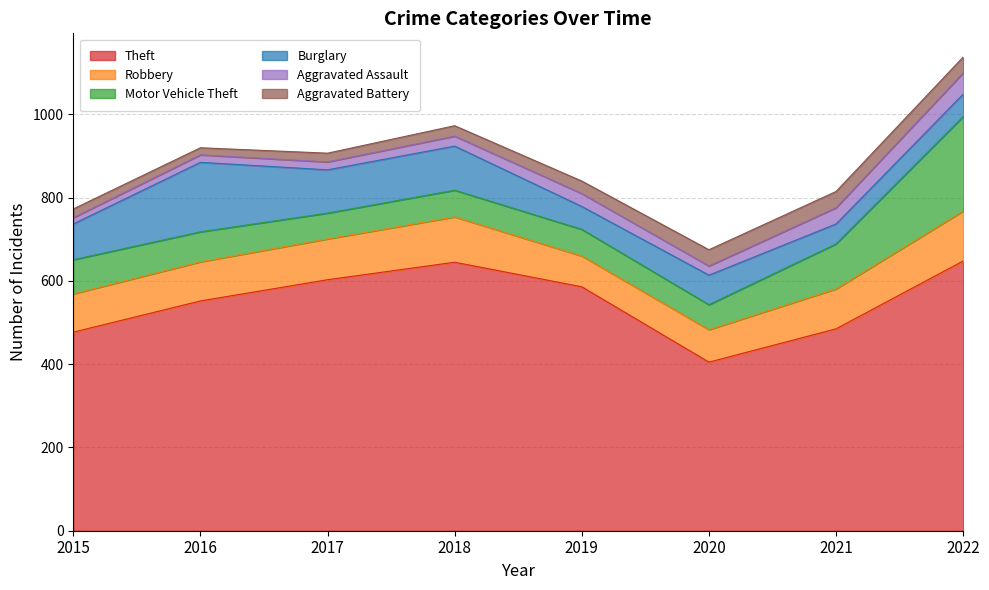

At which category does Aggravated Assault reach its first local valley?

2020